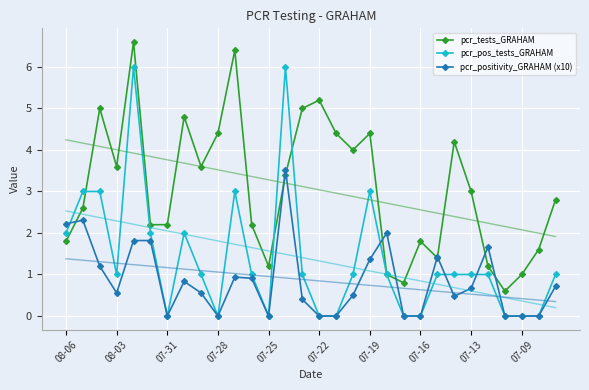

True or false: pcr_positivity_GRAHAM (x10) has more than 0 interior local peaks.

True